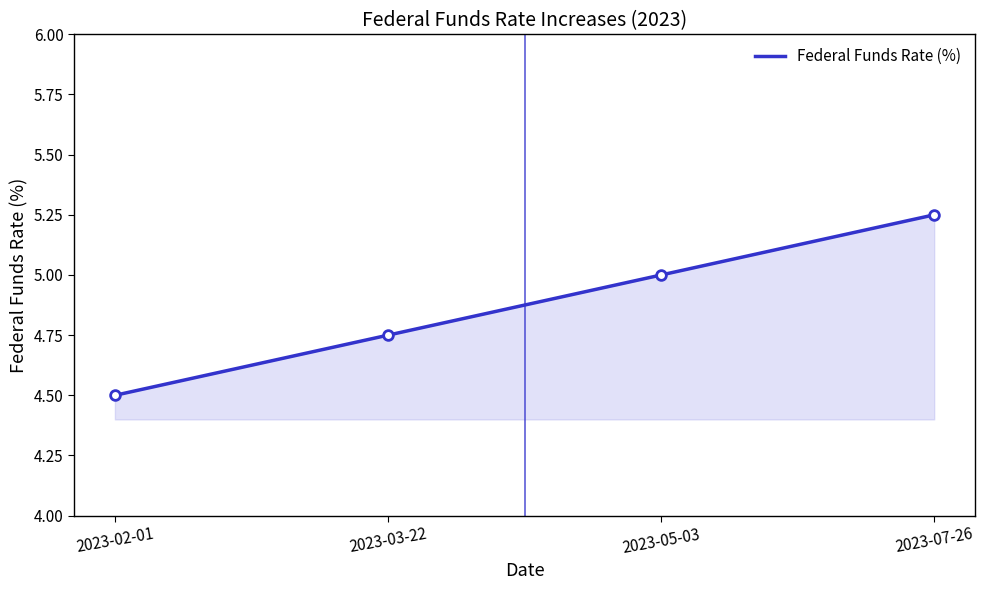

True or false: the data has more than 2 interior local peaks.

False